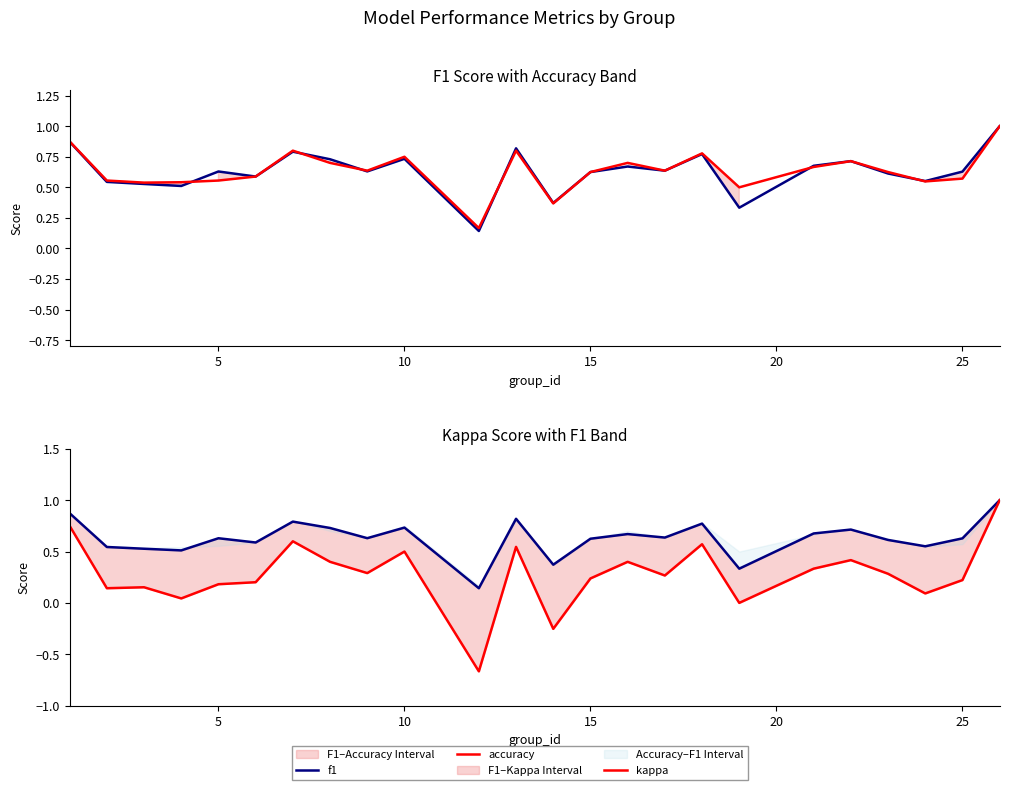

Count the accuracy values in the range 0 to 1.

24